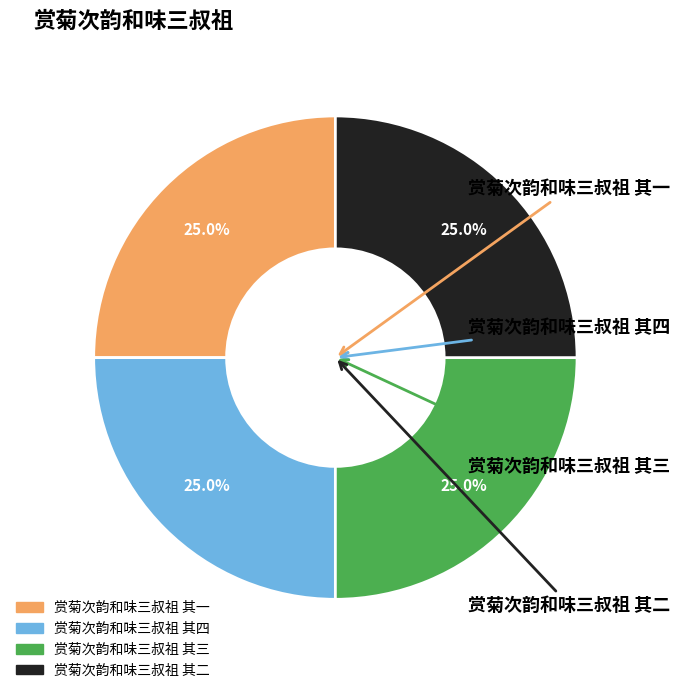

The 赏菊次韵和味三叔祖 其四 slice represents 25% of the pie. True or false?

True